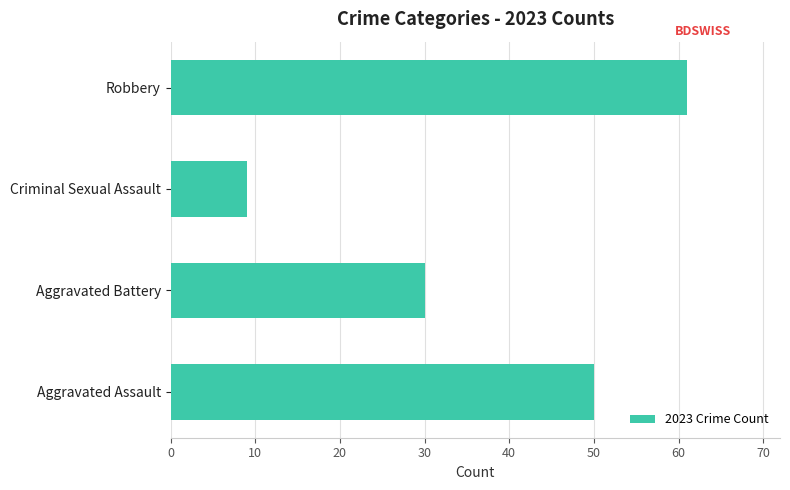

The chart shows a value of 61 at Robbery. True or false?

True